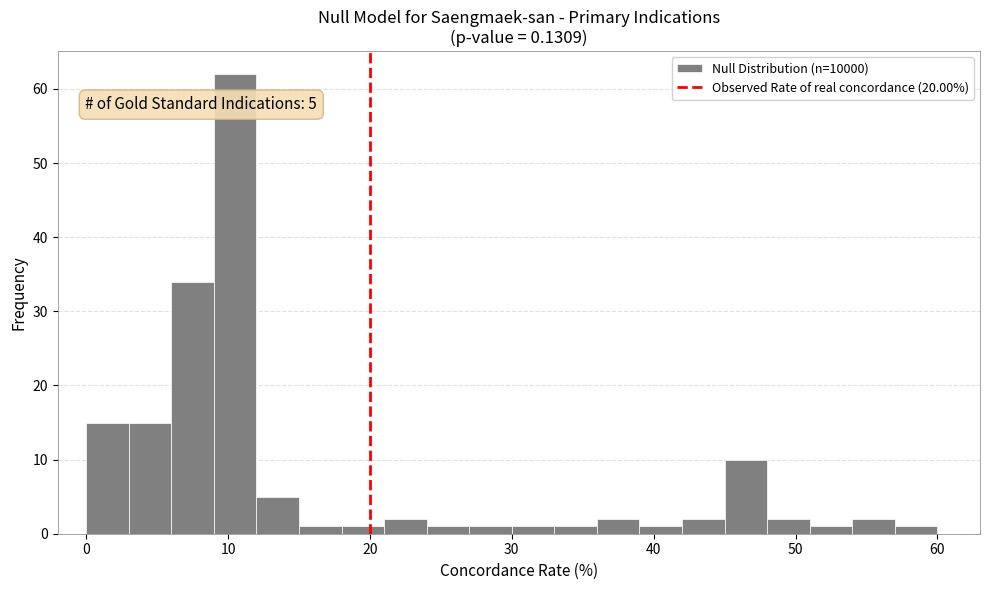

Around what value on the x-axis is the tallest bar? Give the approximate position of its centre, as read against the axis.

11